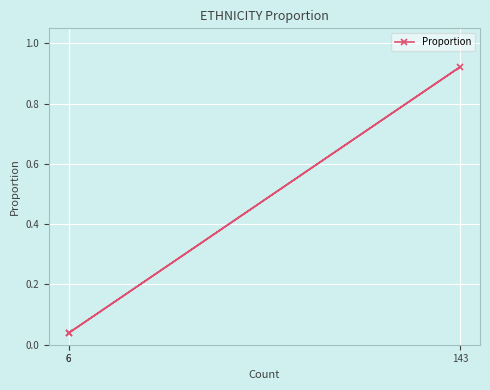

Is it true that the value at 143 is 1.3?

False